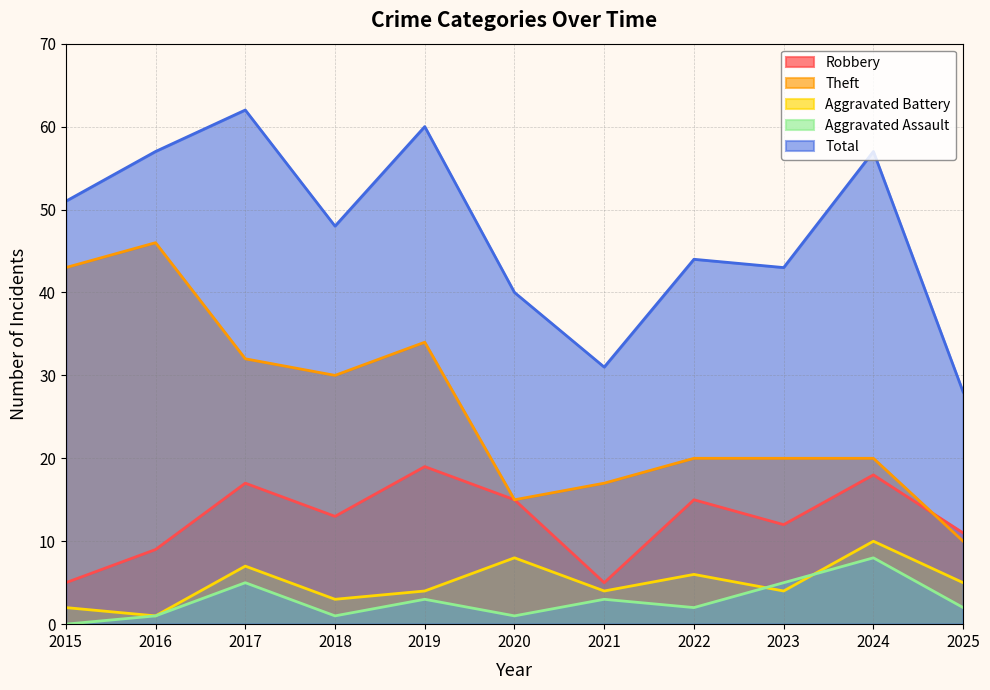

True or false: Aggravated Assault and Robbery intersect in this chart.

False